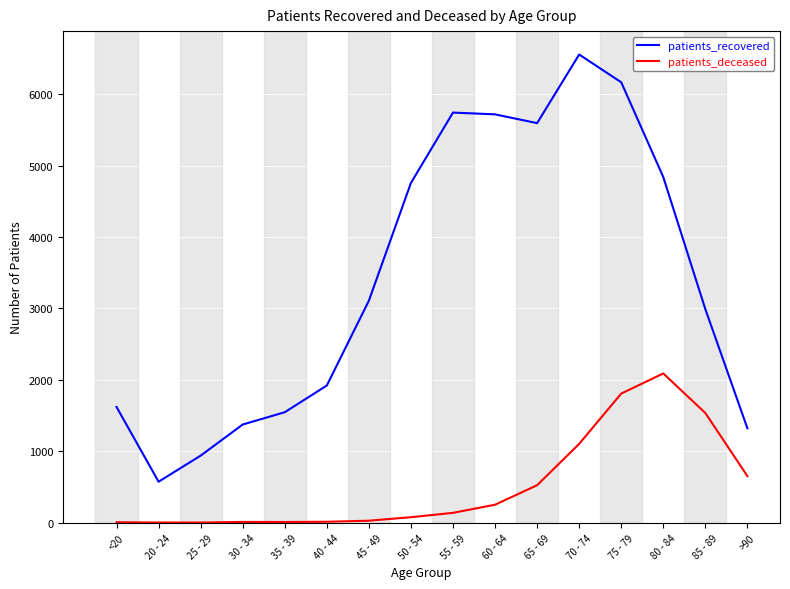

What value does the patients_recovered series have at 70 - 74?

6556